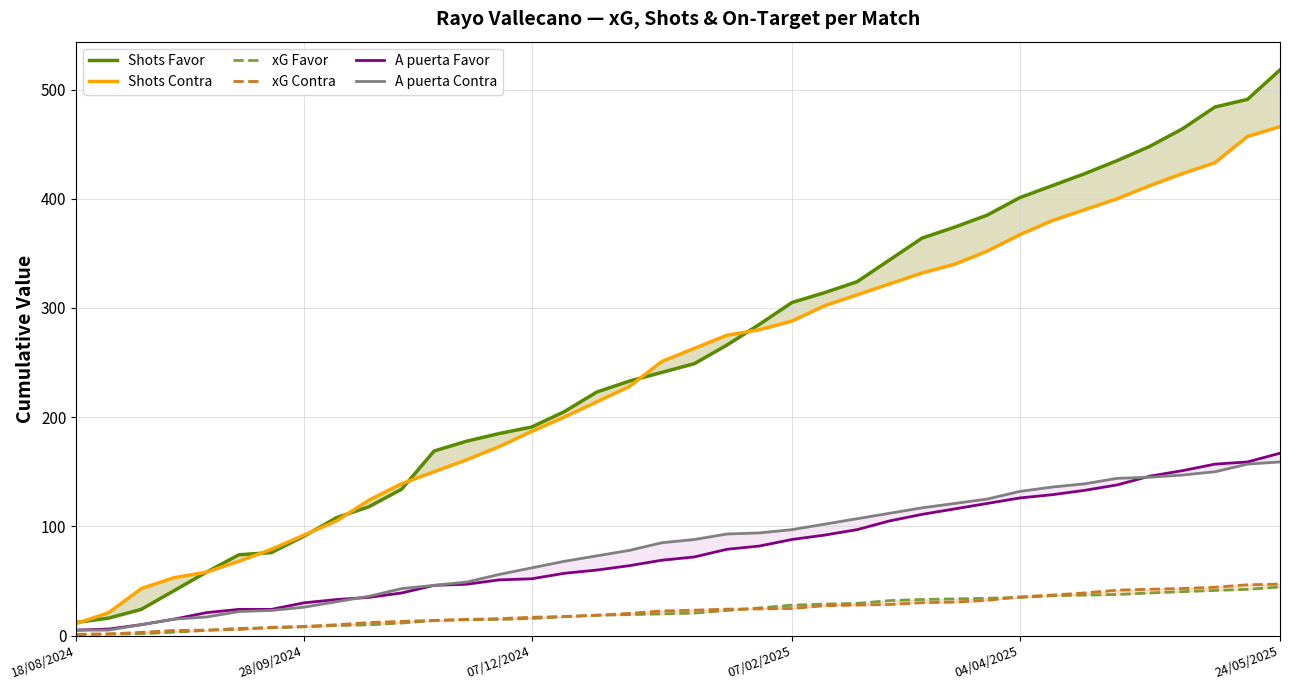

Does the chart have visible grid lines?

Yes